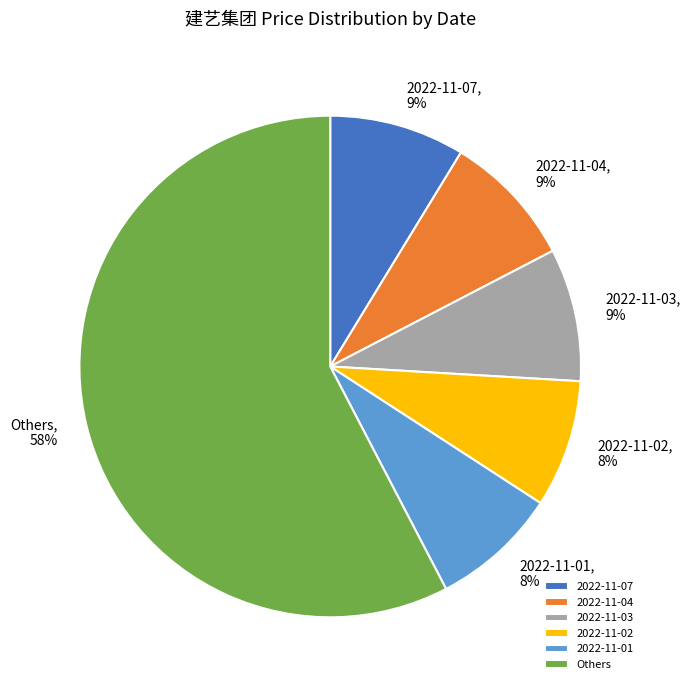

Which has a higher value, 2022-11-01 or Others?

Others